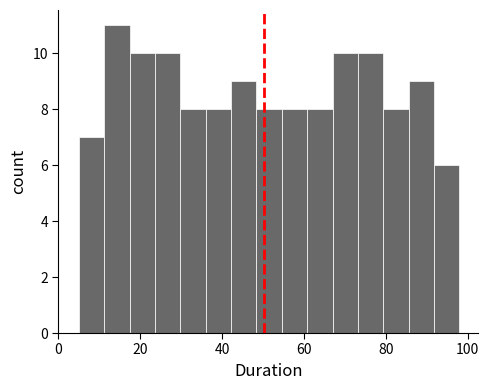

Around what value on the x-axis is the tallest bar? Give the approximate position of its centre, as read against the axis.

14